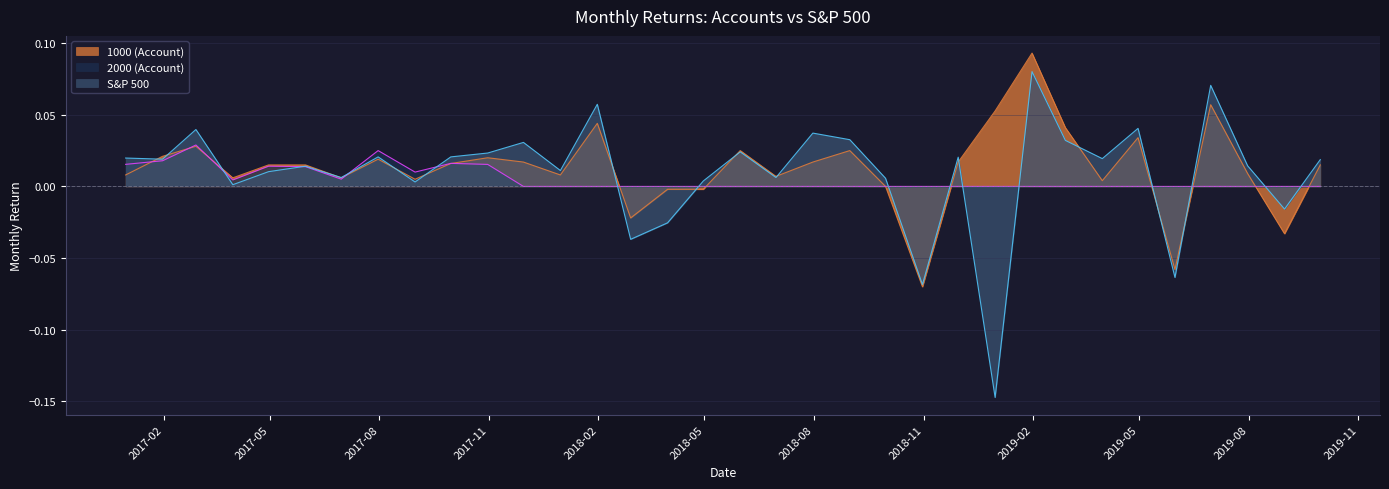

Between 2017-05-31 and 2017-11-30, which series saw the biggest shift?

S&P 500